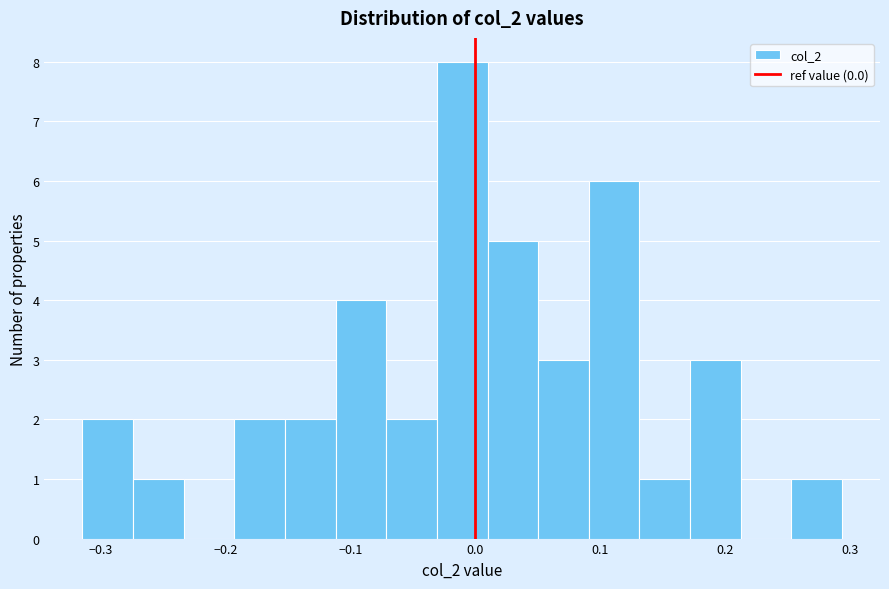

What is the height of the bar covering 0.05 to 0.09 on the x-axis? Neither the bar edges nor the heights are printed on the chart, so give them approximately, as read against the axes.

3